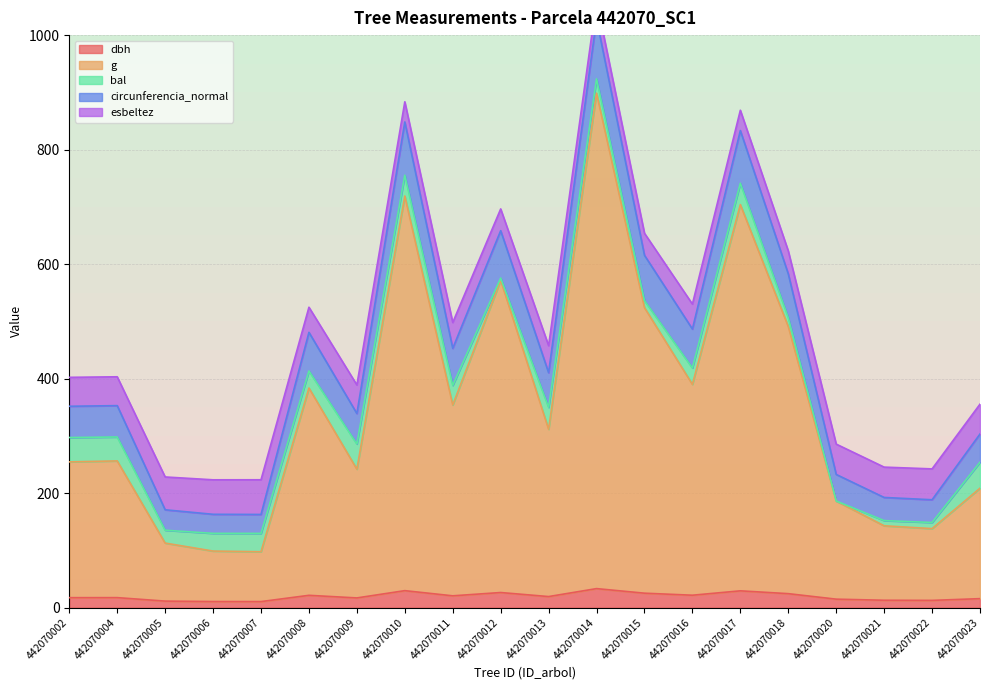

True or false: dbh has a value of 24.4 at 442070018.

True